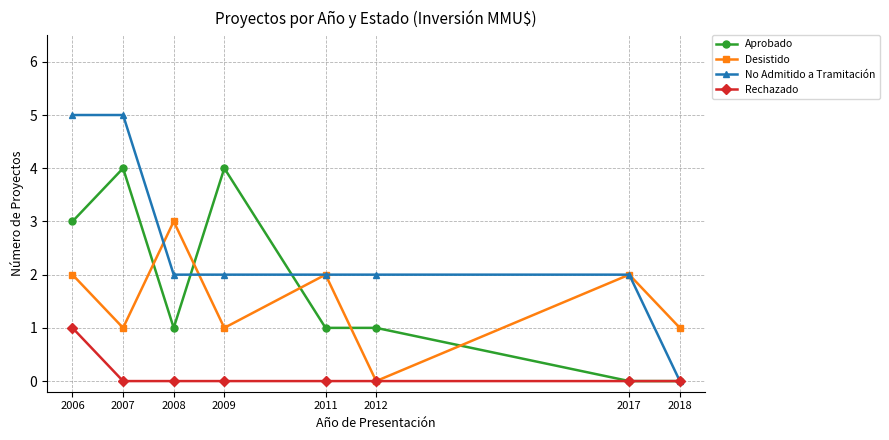

What is the maximum value shown in the chart?

5